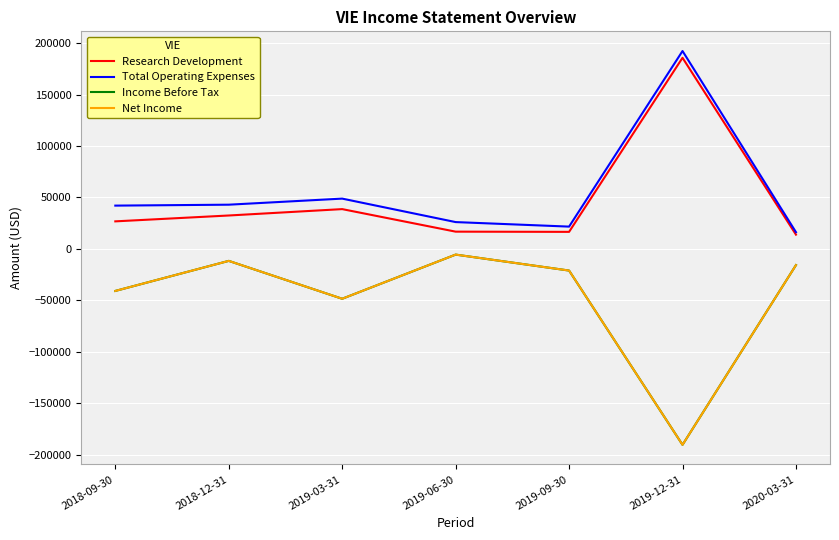

What is the maximum value for Income Before Tax?

-5500